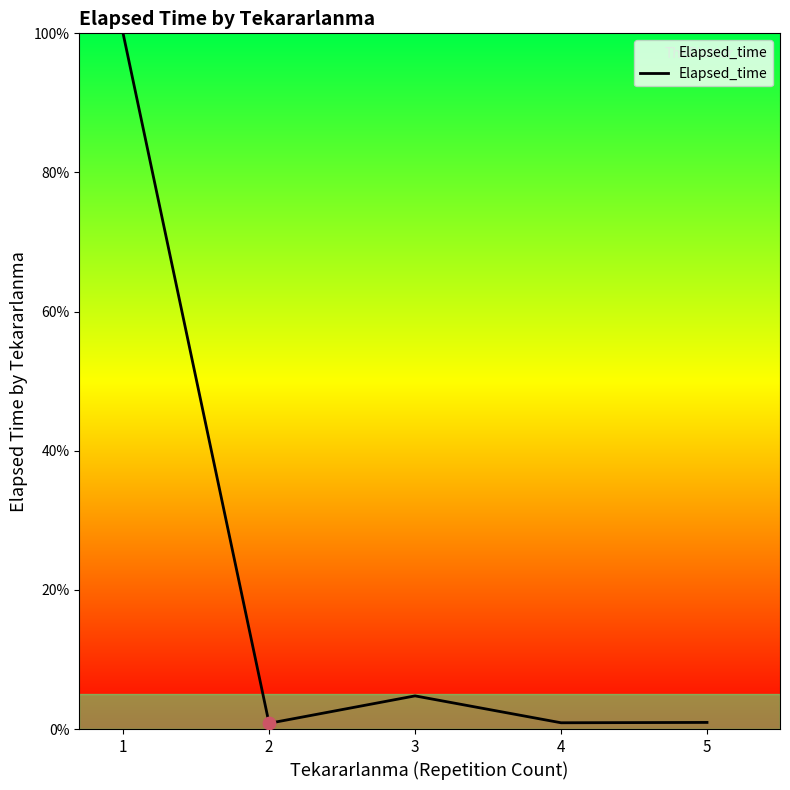

Which has a higher value, 3 or 1?

1